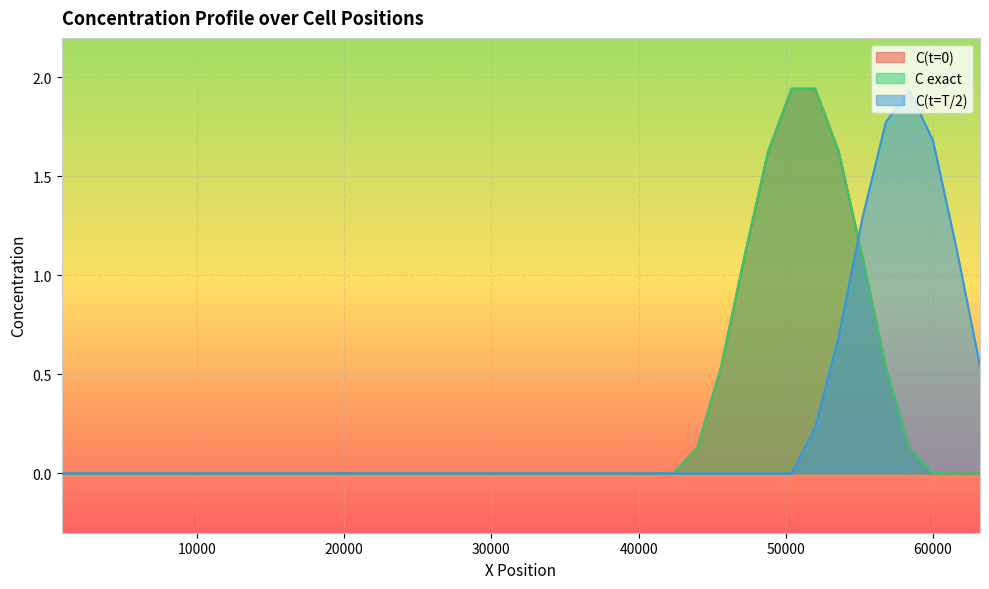

What is the value of the C exact point at the 37th from the left?

0.1